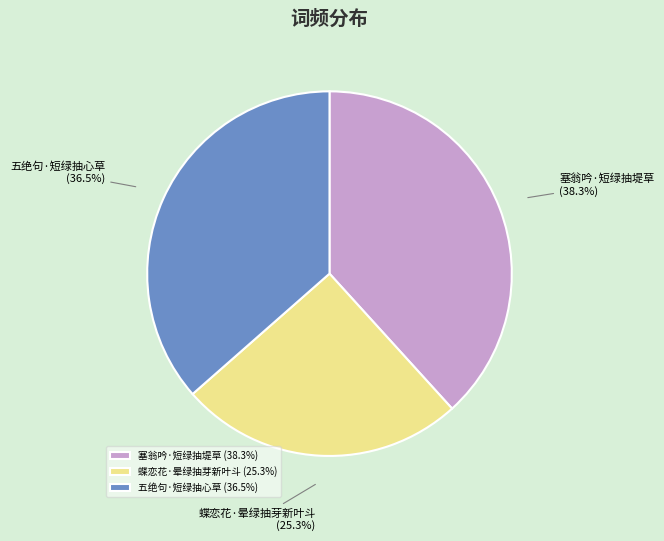

Does 五绝句·短绿抽心草 represent more than half of the total?

No